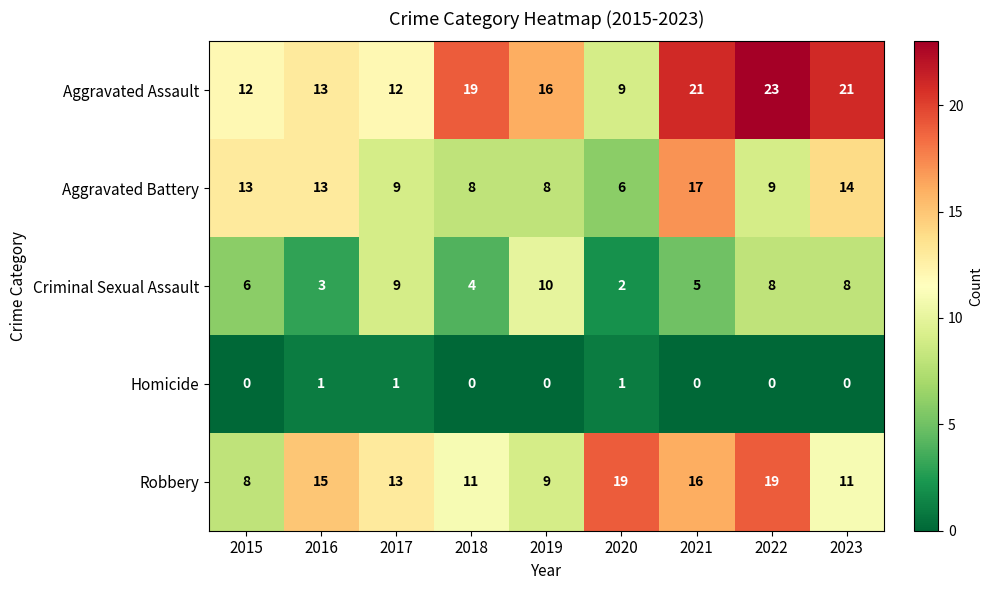

Count the number of data series in this chart.

5